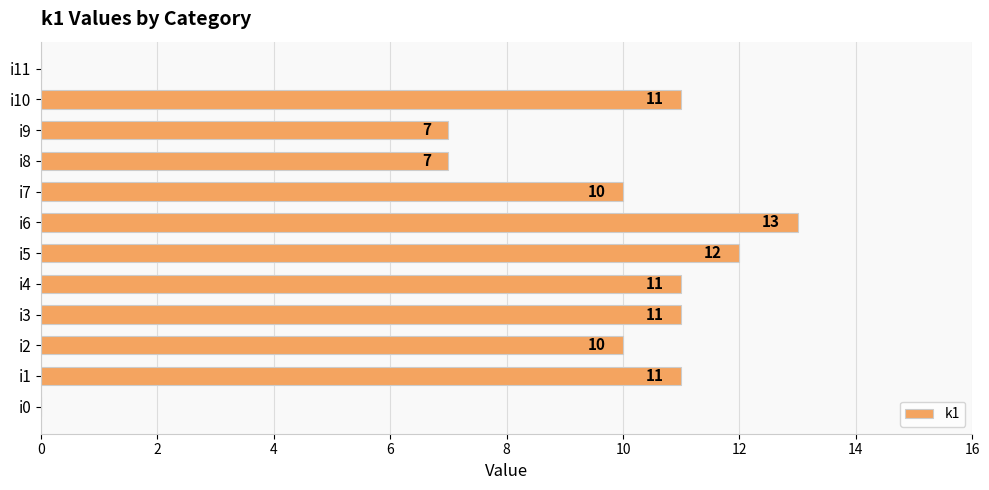

What is the greatest value displayed?

13